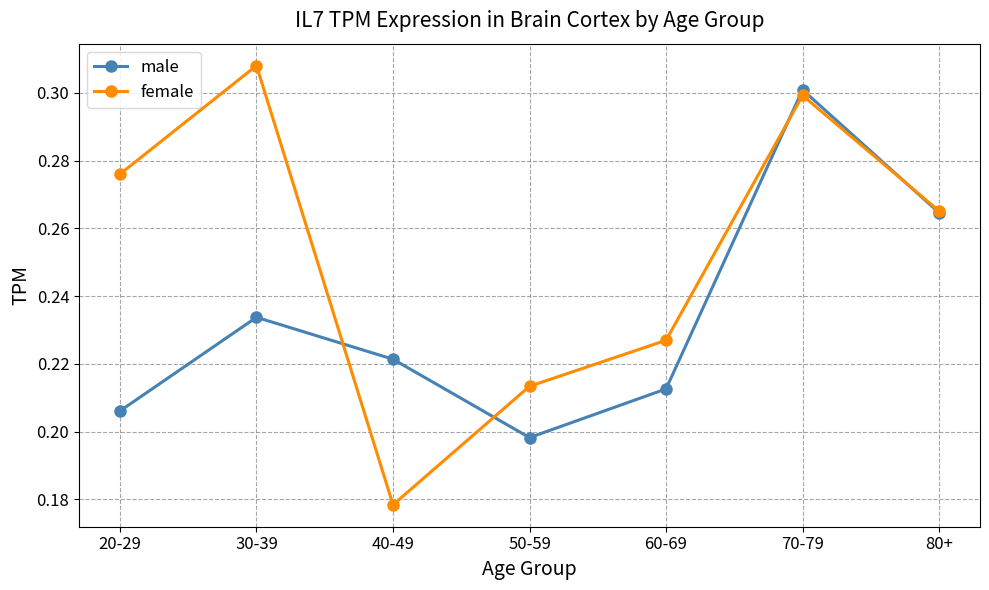

At how many categories does at least one series exceed 0?

7